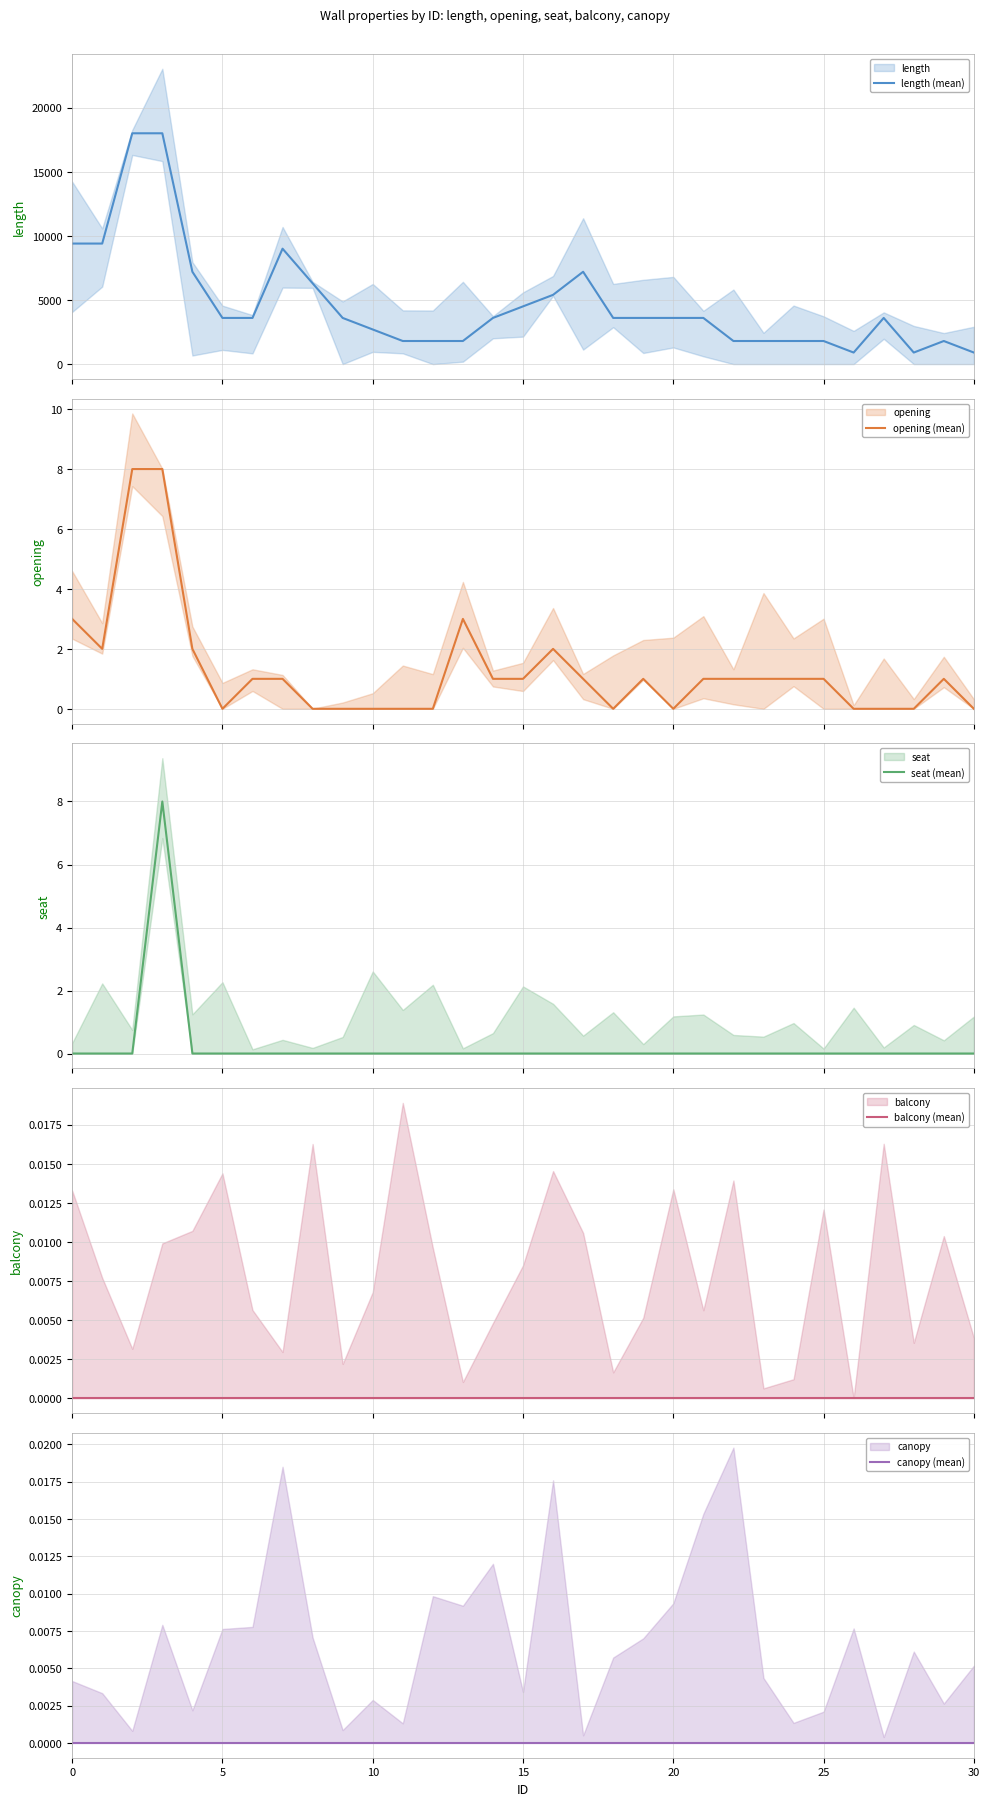

Which series has the largest total across all categories?

length (mean)